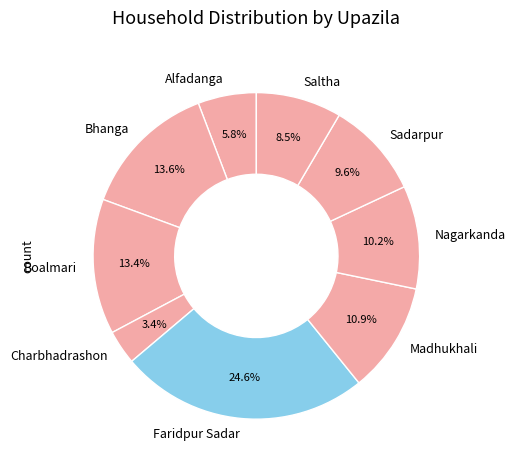

To the nearest percent, what is the combined percentage of Sadarpur and Charbhadrashon?

13%